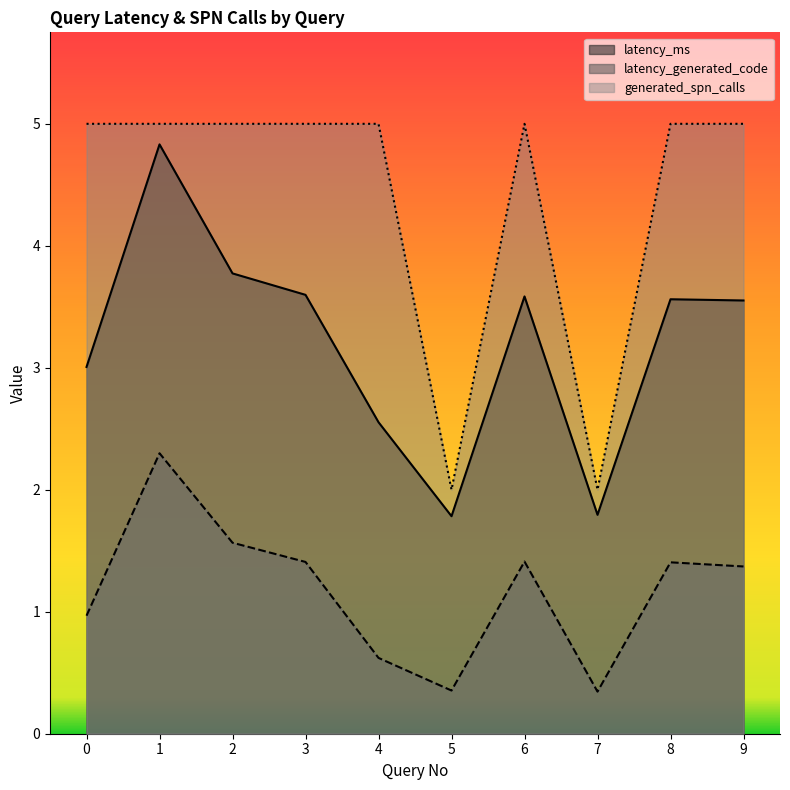

The latency_ms series shows 3.8 at 2. True or false?

True